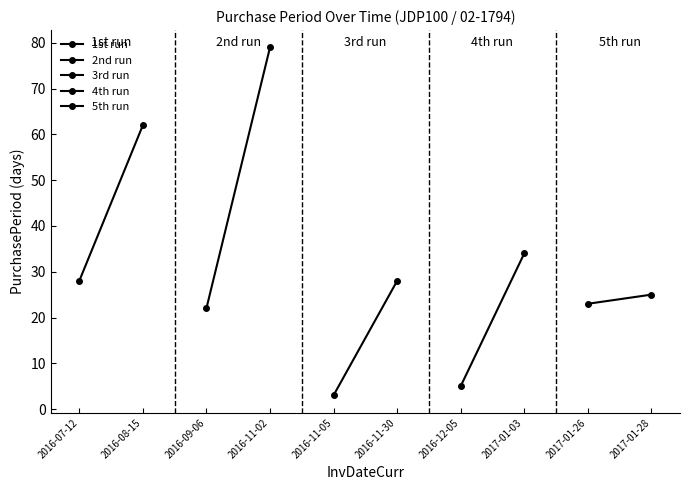

True or false: 4th run has a value of 3 at 2016-12-05.

False